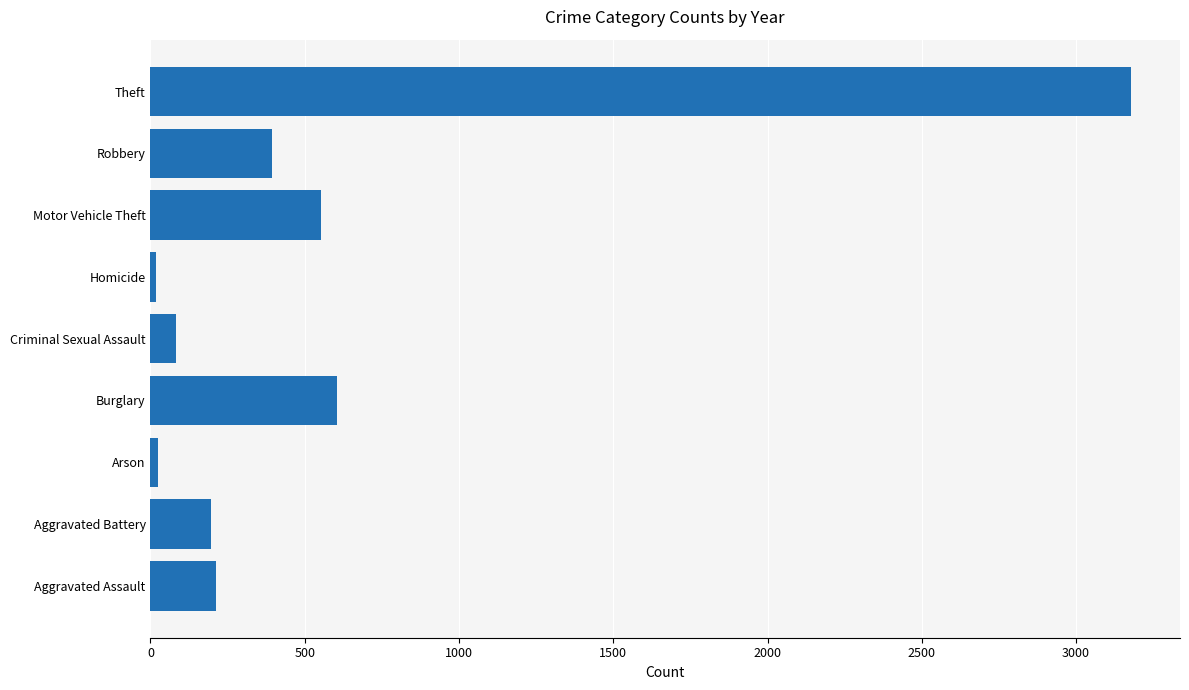

How many categories are shown in the chart?

9